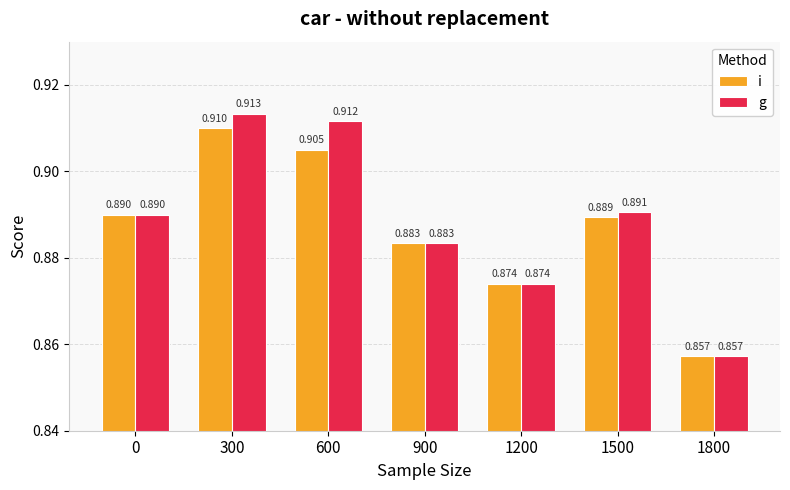

Which series has the widest spread of values?

g